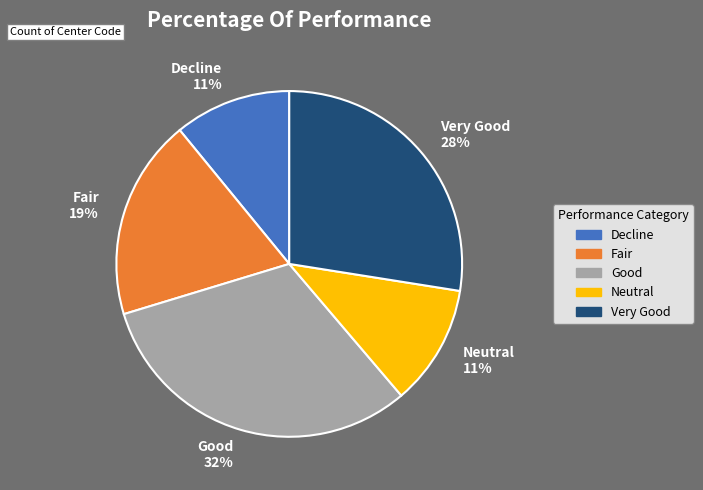

To the nearest percent, what is the combined percentage of Good 32% and Very Good 28%?

59%